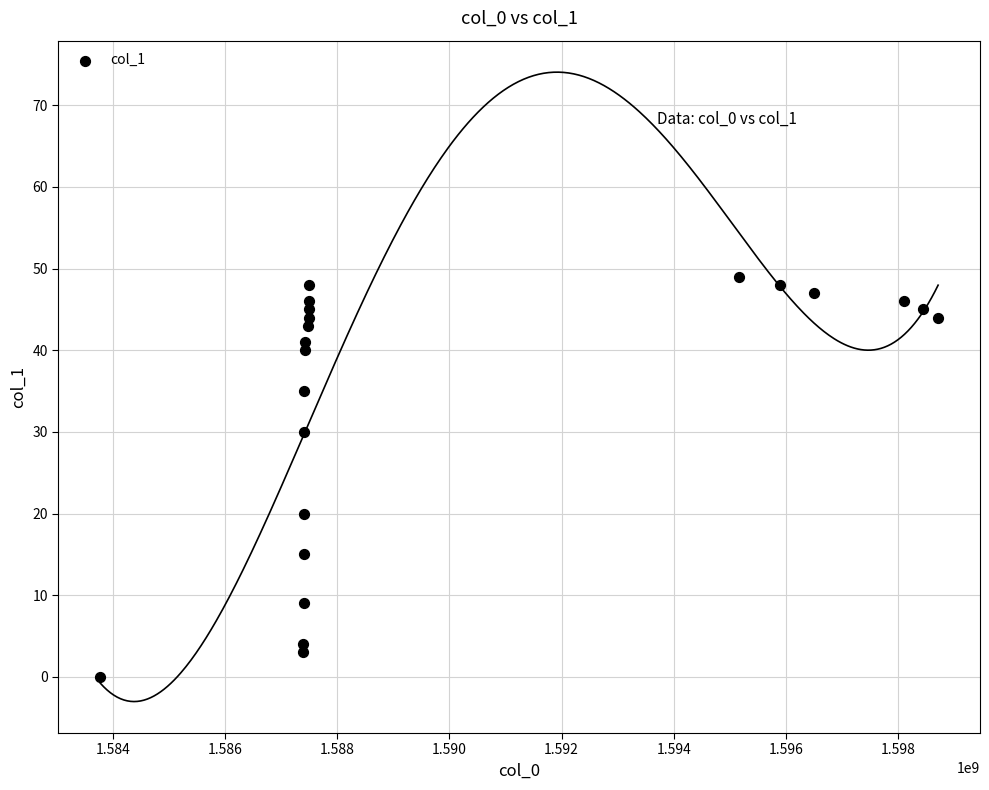

What is the range of Y values (max minus min)?

49